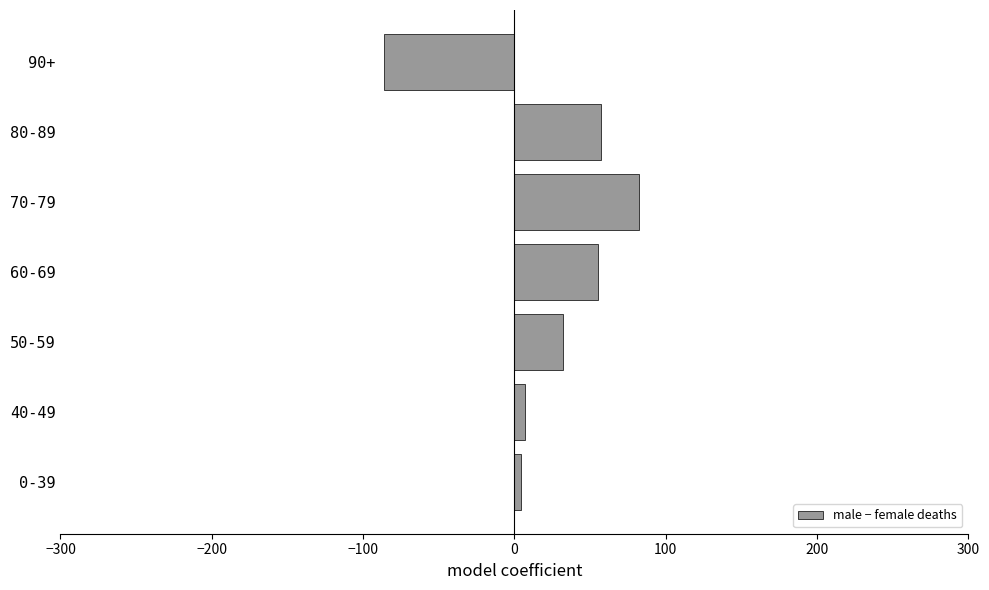

What is the change in value from 70-79 to 90+?

-168